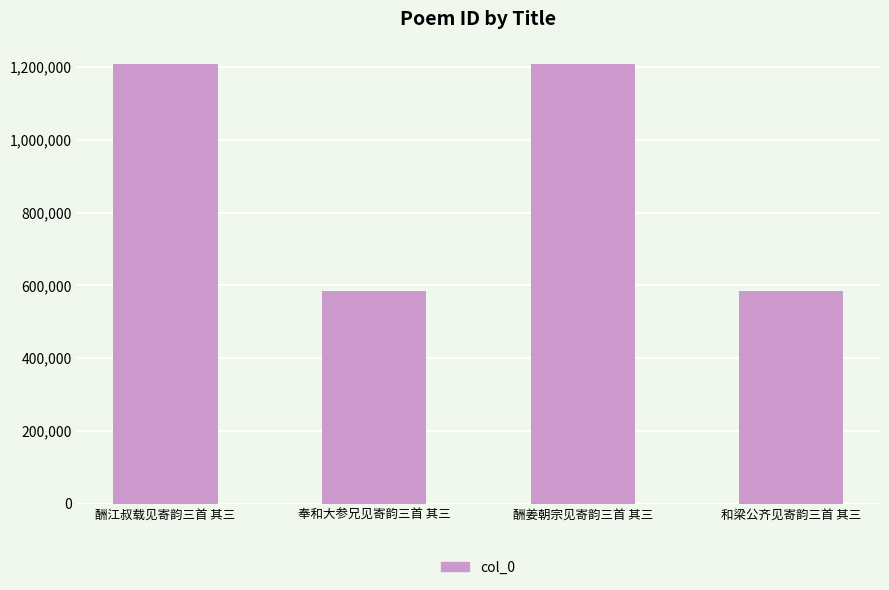

Is it true that the value at 奉和大参兄见寄韵三首 其三 is 585053?

True